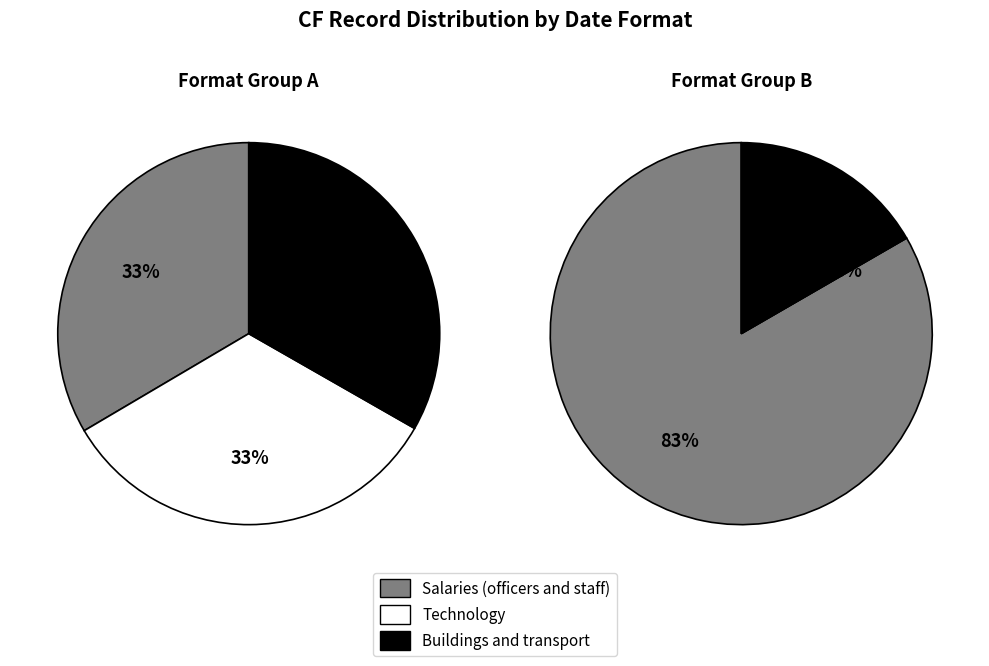

How much of the chart is everything except December 2022?

91.7%